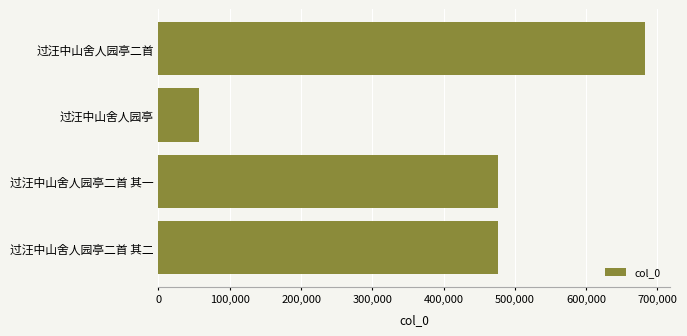

What is the maximum value shown in the chart?

682972